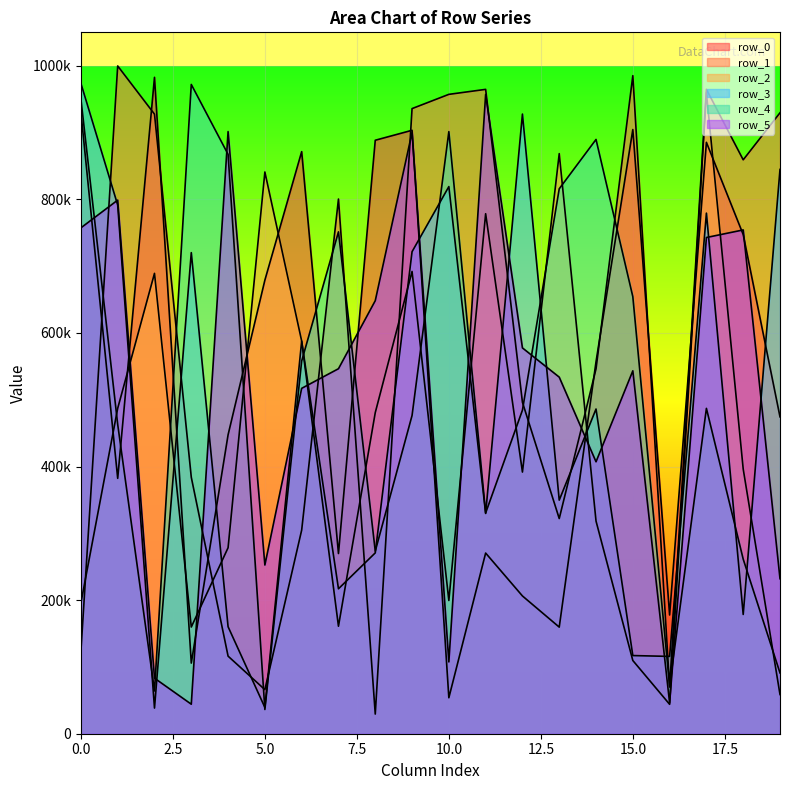

What is the approximate value of row_3 at 2?

38392